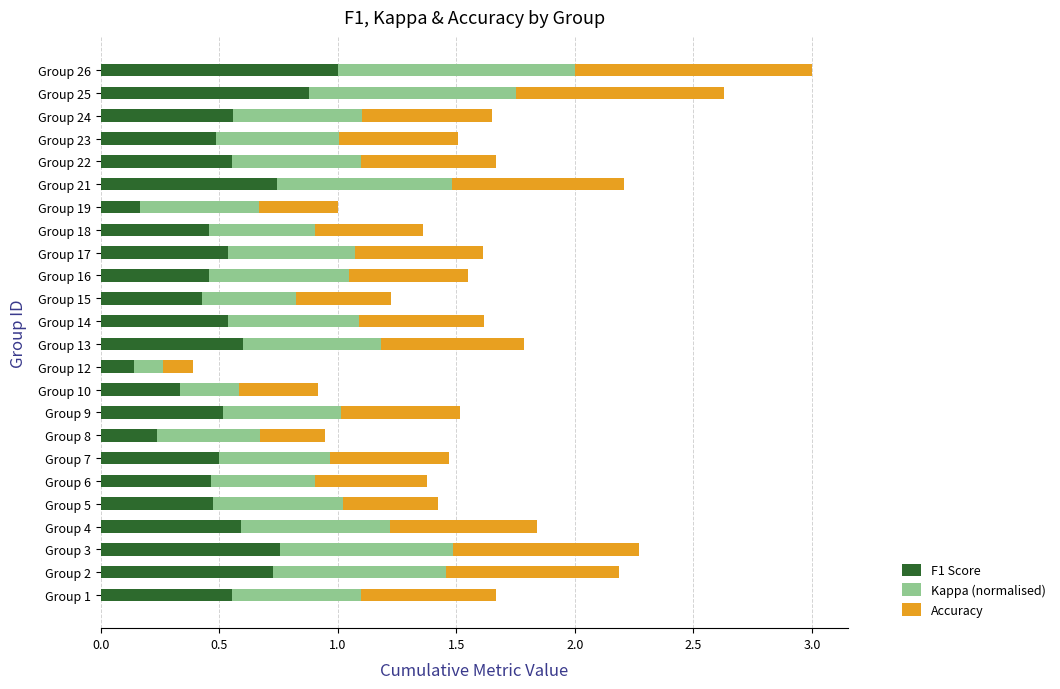

What are all the series names shown in the legend?

F1 Score, Kappa (normalised), Accuracy